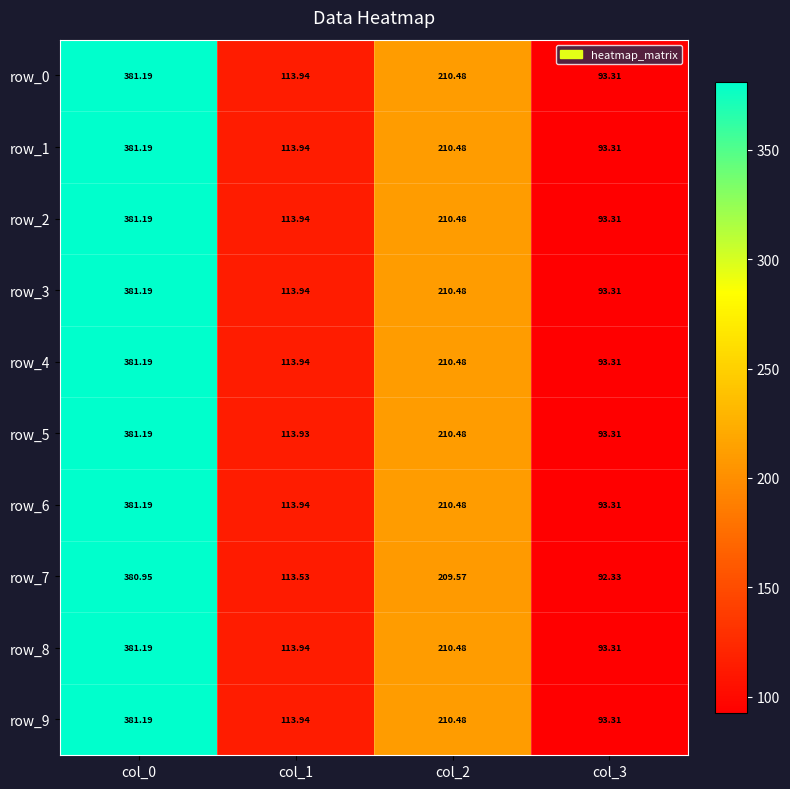

Which series changed the most between col_1 and col_3?

row_7